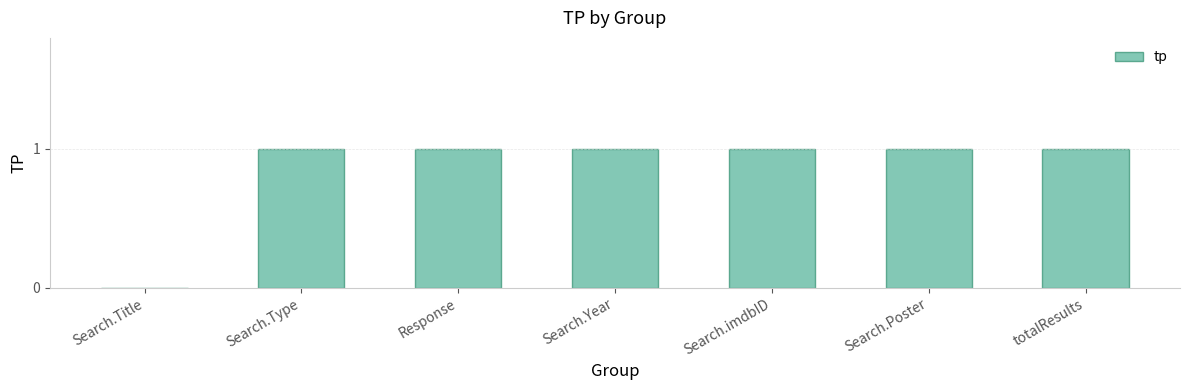

Approximately how many times larger is the value at Search.imdbID compared to Search.Year?

1.0